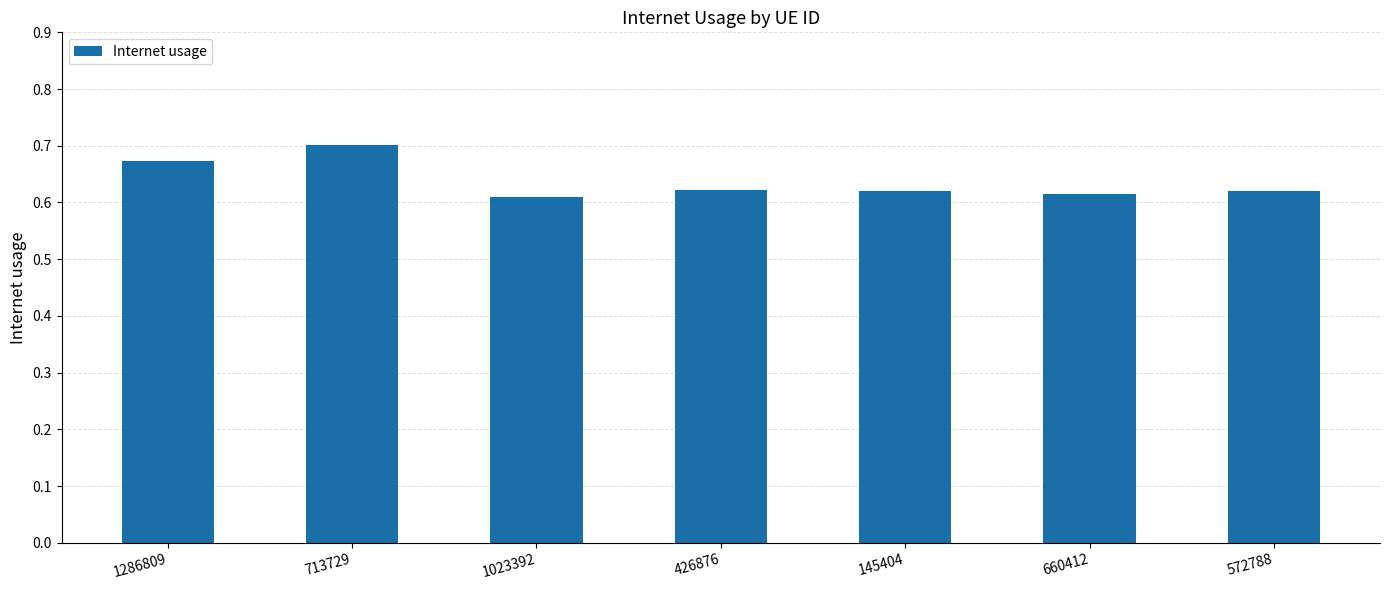

What is the label of the 1st bar from the right?

572788